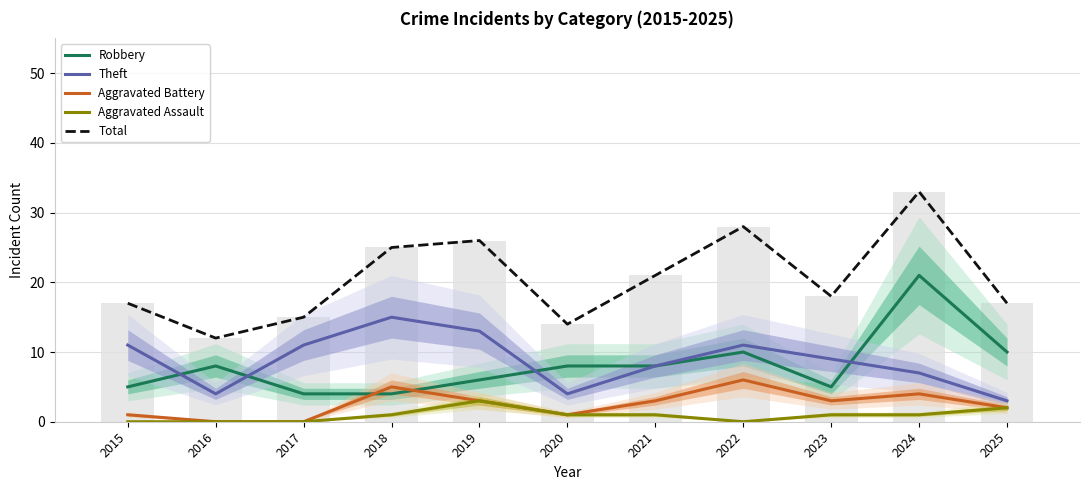

Where does the Robbery series first go above 8?

2022